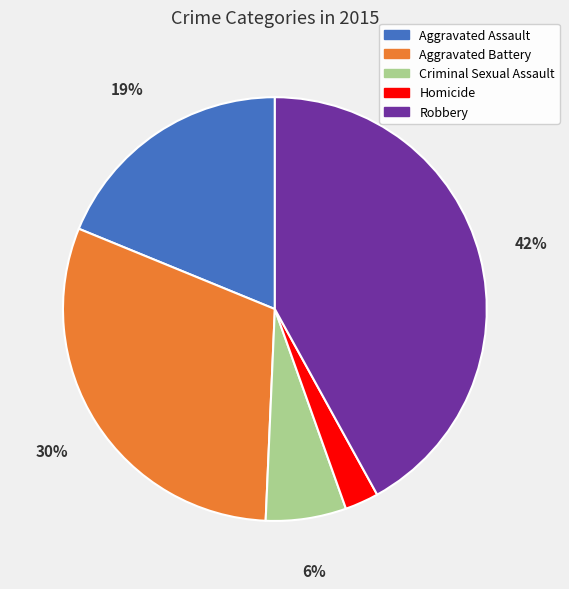

To the nearest percent, what is the difference between the largest and smallest slice percentages?

39%